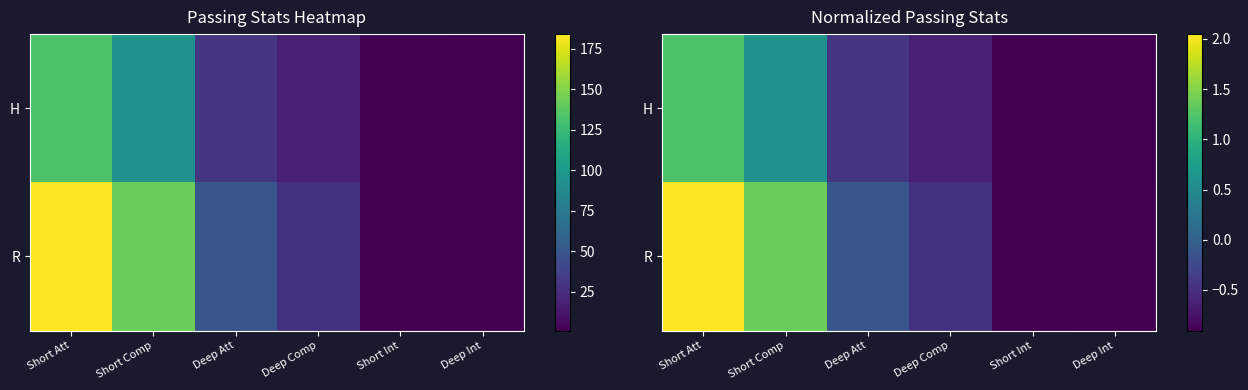

Which category has the highest value across all series?

Short Att